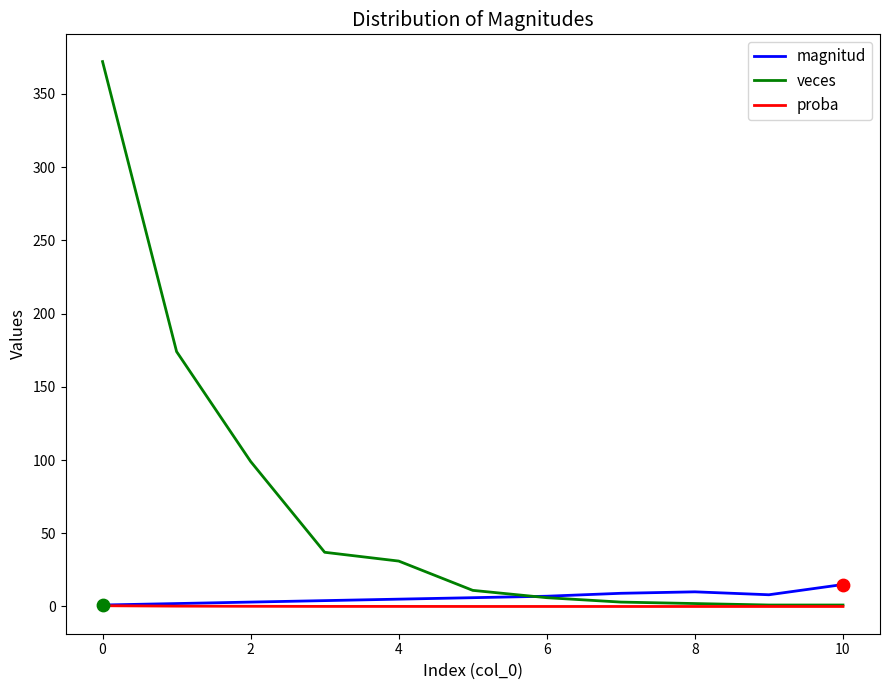

Which series has the largest total across all categories?

veces